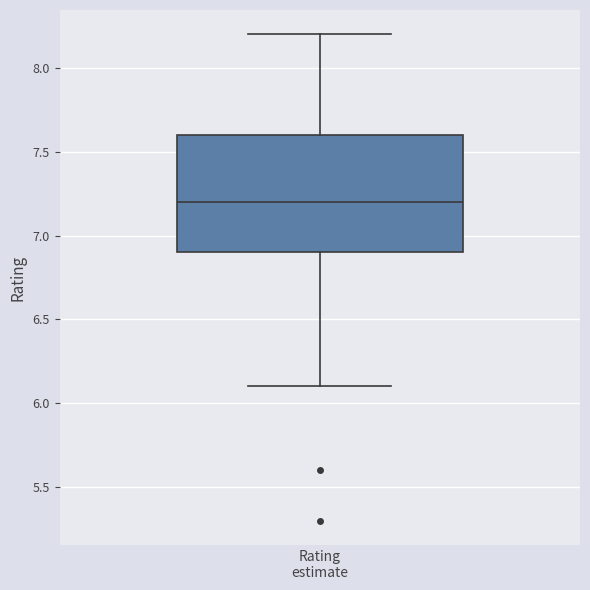

Read this box plot against the y-axis: the position of the median line, the range covered by the box, and the ends of both whiskers. The values are not printed on the chart, so give them approximately, as read against the axis.

median 7.2, box 6.9 to 7.6, whiskers 6.1 to 8.2